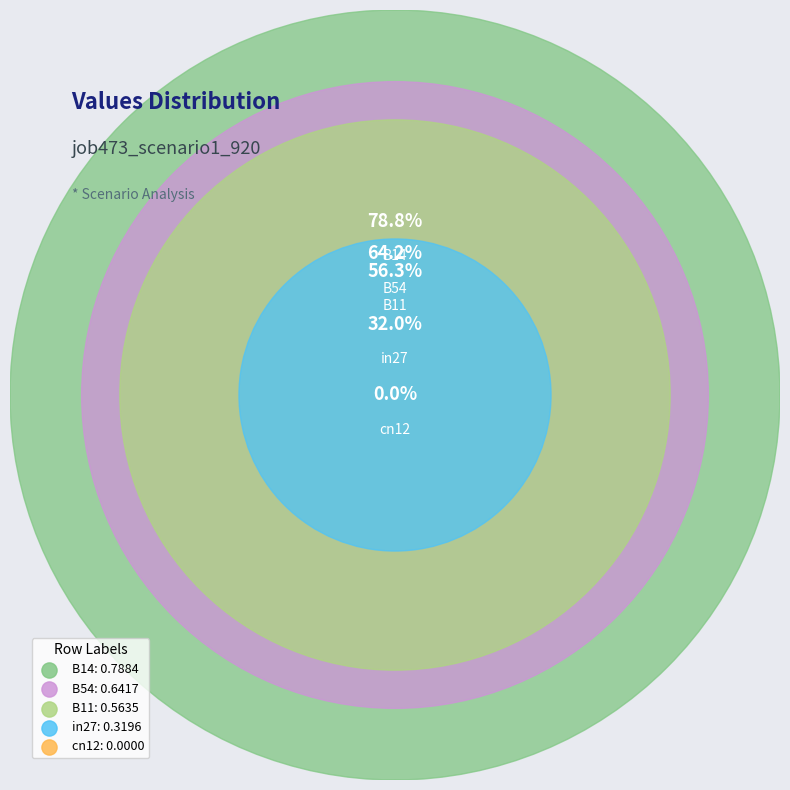

Does any single category account for the majority?

No